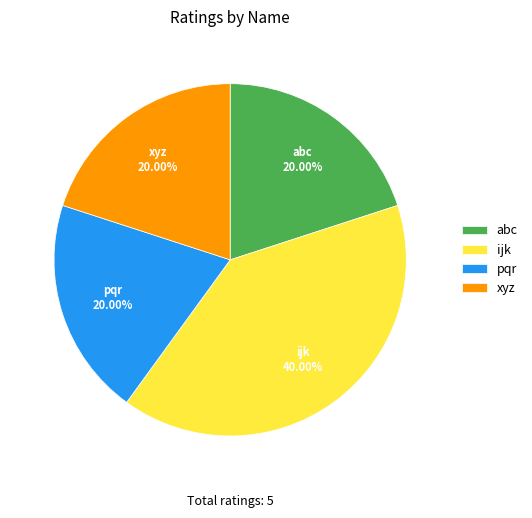

The abc slice represents 20% of the pie. True or false?

True